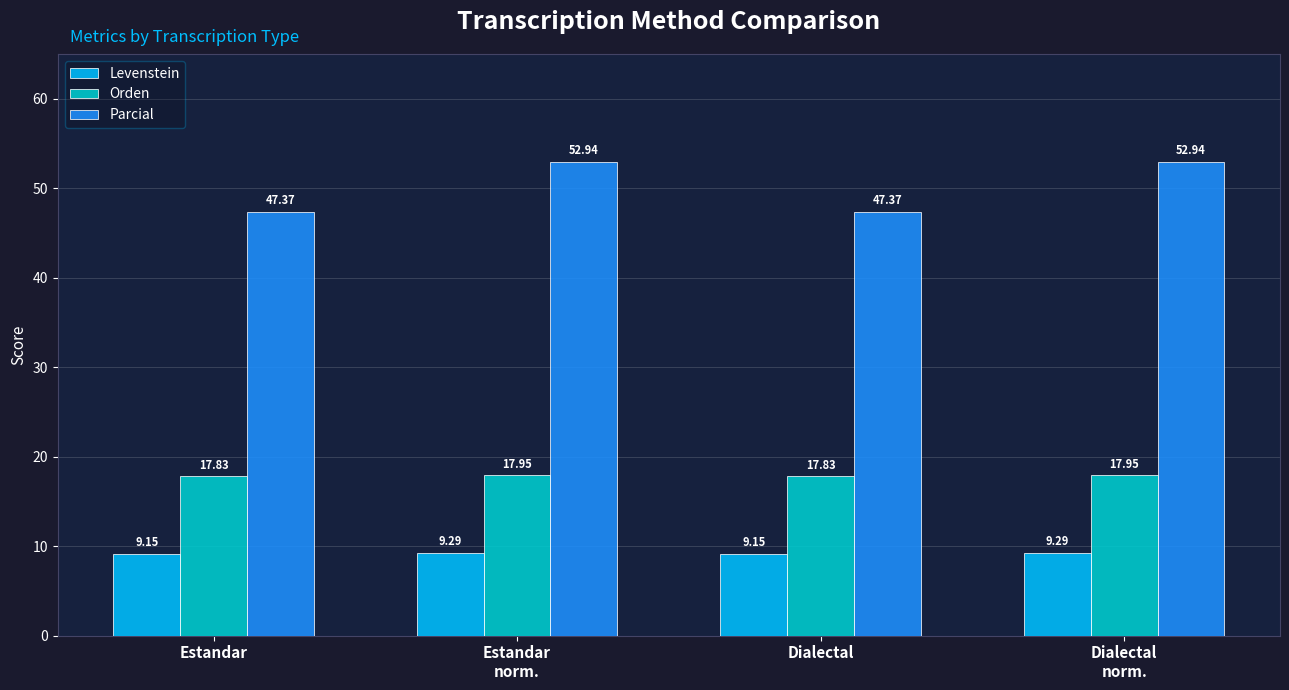

What is the sum of all Parcial values?

200.6